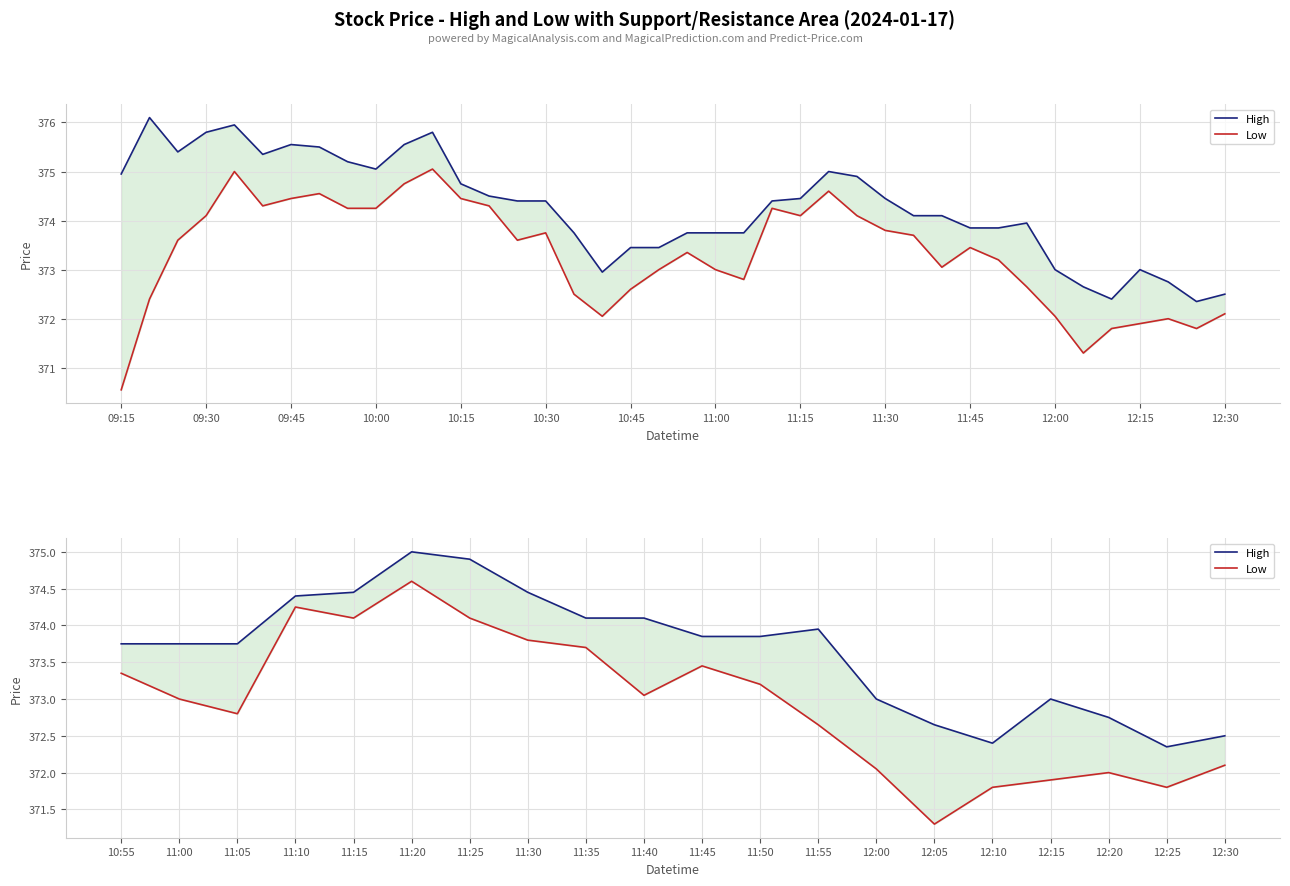

Which series has the largest range (max minus min)?

Low